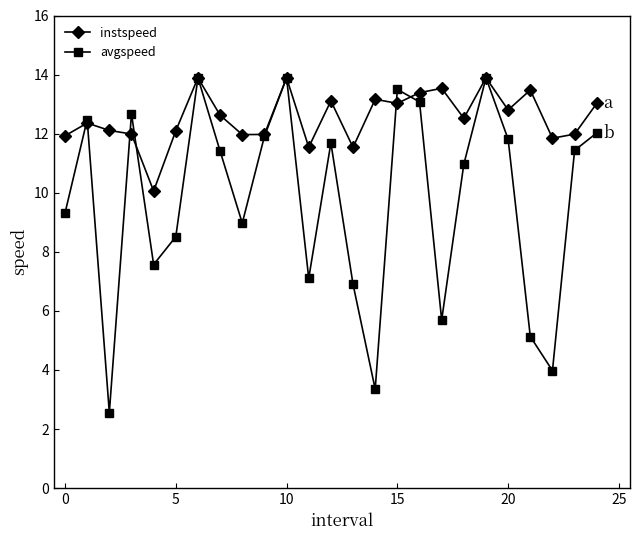

What is the value of the avgspeed point at the 2nd from the left?

12.5